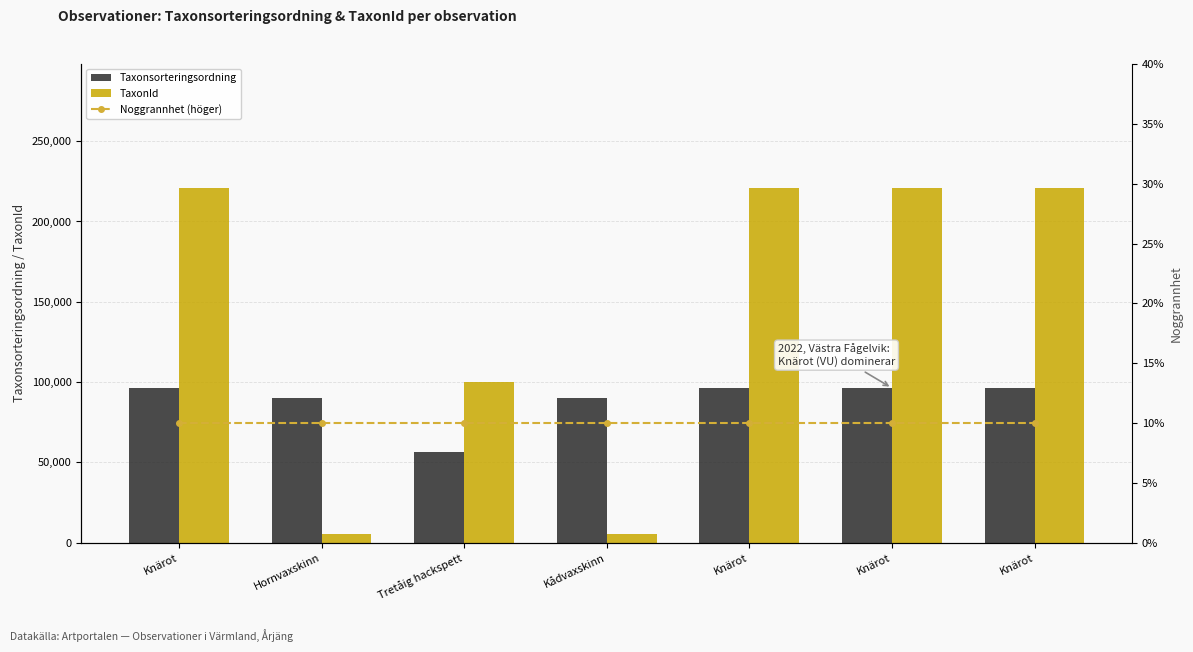

Is the value of Taxonsorteringsordning at Knärot greater than the value of Noggrannhet (höger) at Knärot?

Yes